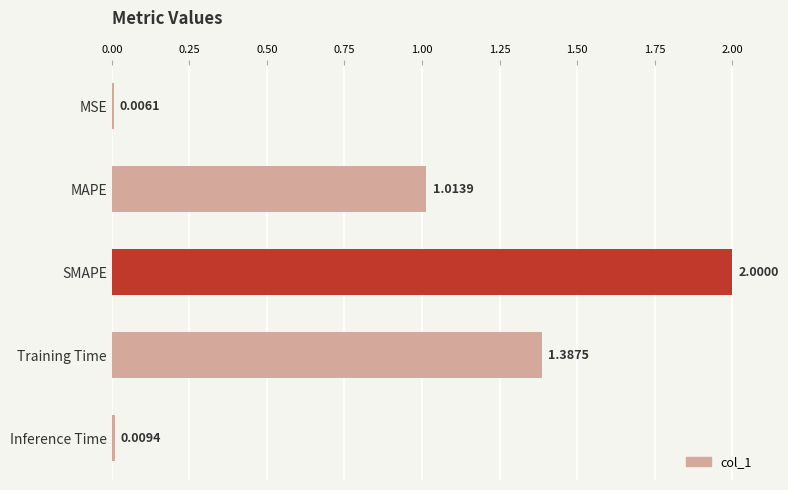

Are the bars grouped side by side (vs. stacked)?

No